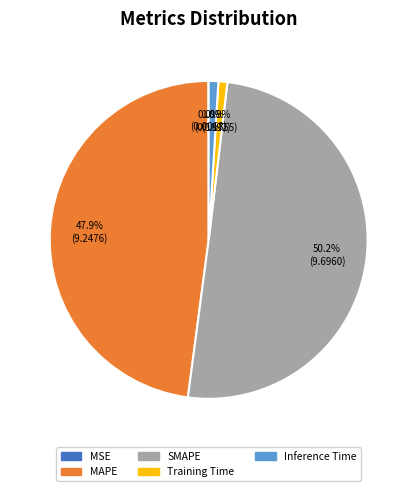

To the nearest percent, what is the difference between the largest and smallest slice percentages?

50%